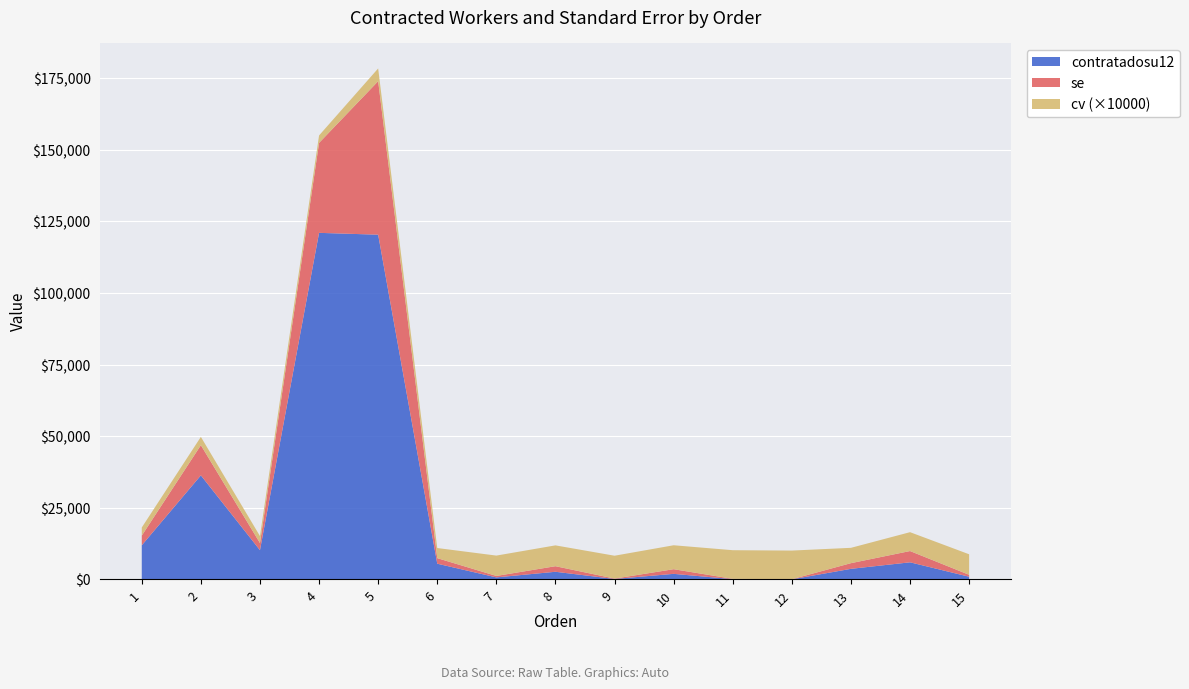

Reading left to right, transcribe all the data shown in this chart.

contratadosu12: 11904.1	36313.7	10212.1	120945.9	120305.7	5489.0	710.6	2670.2	160.3	1943.5	98.9	34.4	3696.6	5971.9	938.3
se: 3378.7	10531.3	2488.1	31393.3	53565.0	1938.2	504.6	1941.8	128.0	1623.7	98.9	34.4	1978.0	3932.0	672.2
cv: 0.3	0.3	0.2	0.3	0.4	0.4	0.7	0.7	0.8	0.8	1.0	1.0	0.5	0.7	0.7